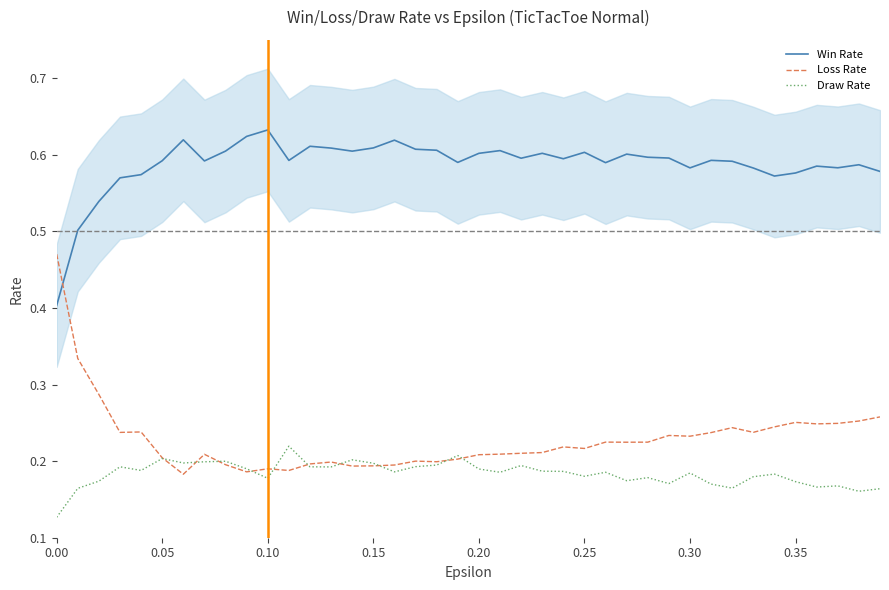

Which series ends up on top after the final intersection of Win Rate and Loss Rate?

Win Rate